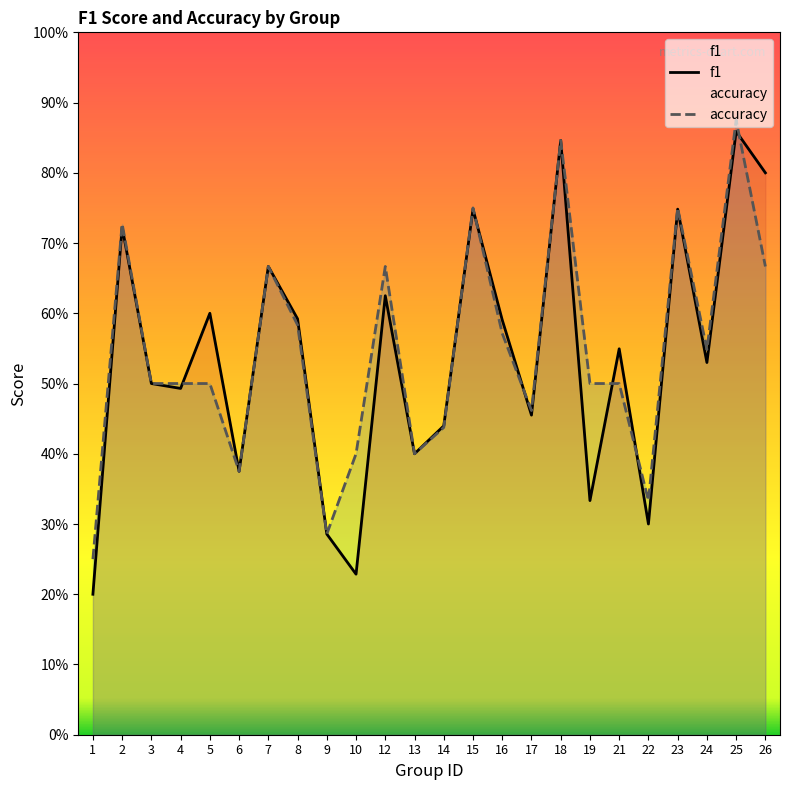

Is it true that accuracy equals 0.2 at 22?

False